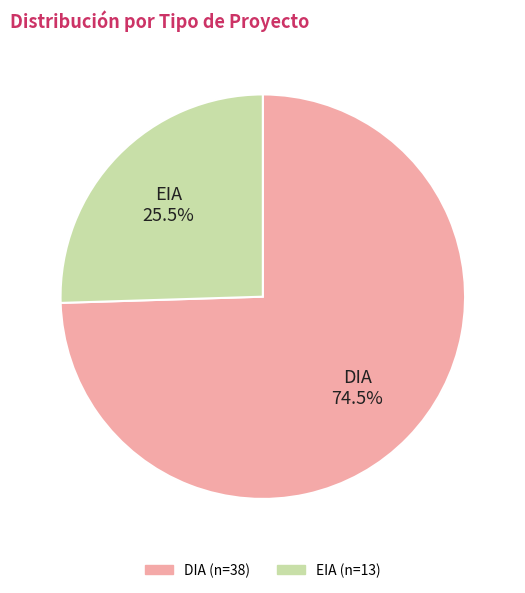

Rank the categories by value from lowest to highest.

EIA, DIA